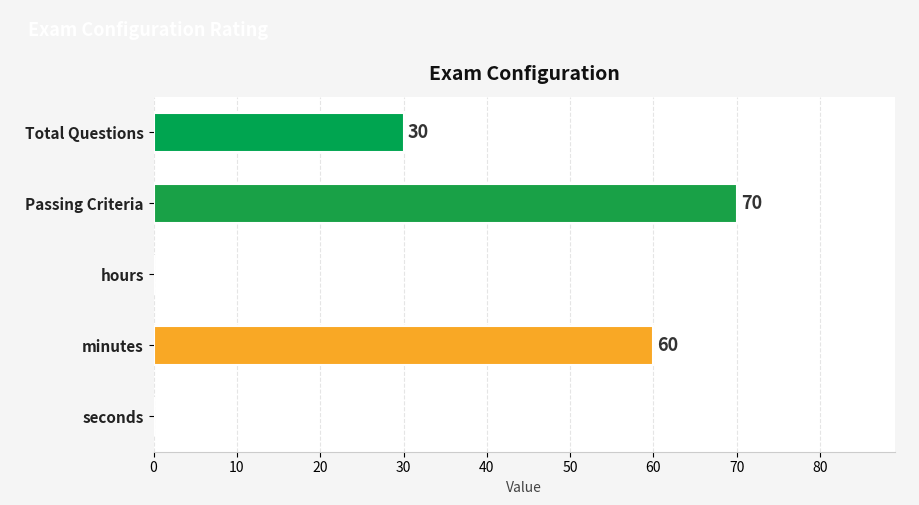

What is the greatest value displayed?

70